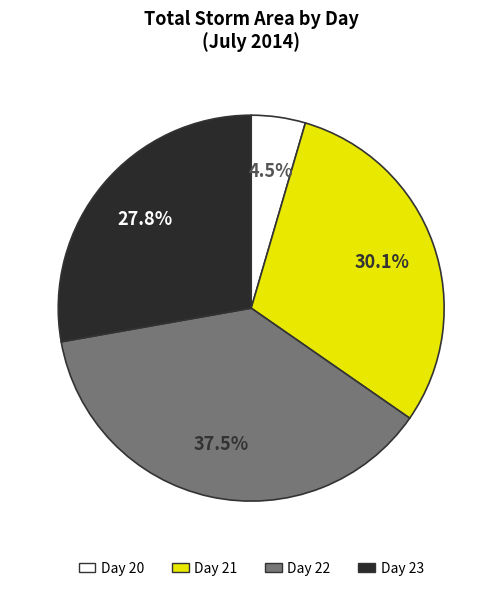

Is there a majority slice in this chart?

No